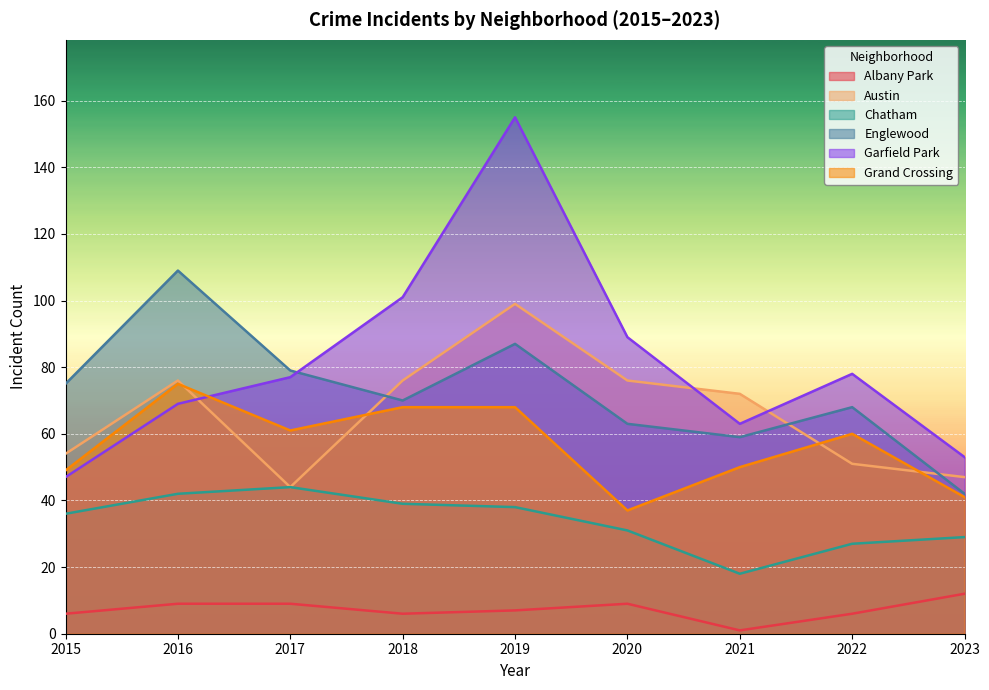

What is the difference between the Grand Crossing values at 2016 and 2020?

38